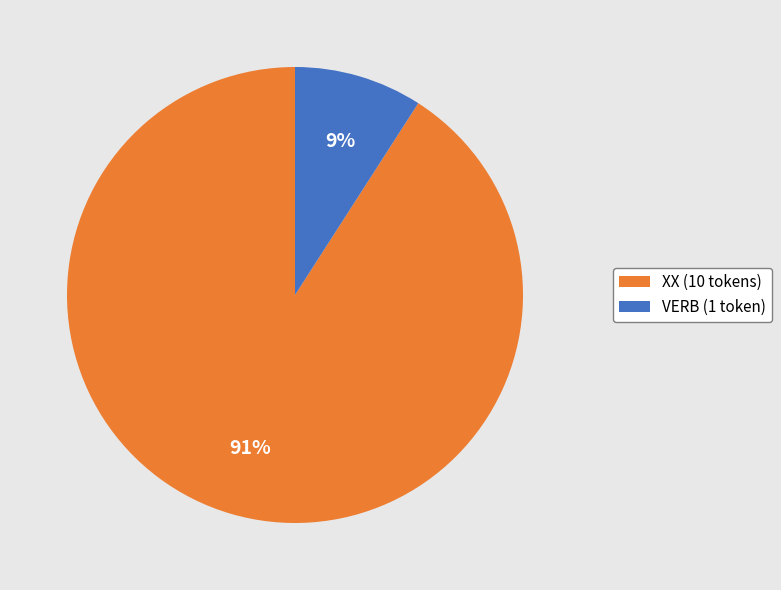

Is the sum of XX (10 tokens) and VERB (1 token) greater than half?

Yes